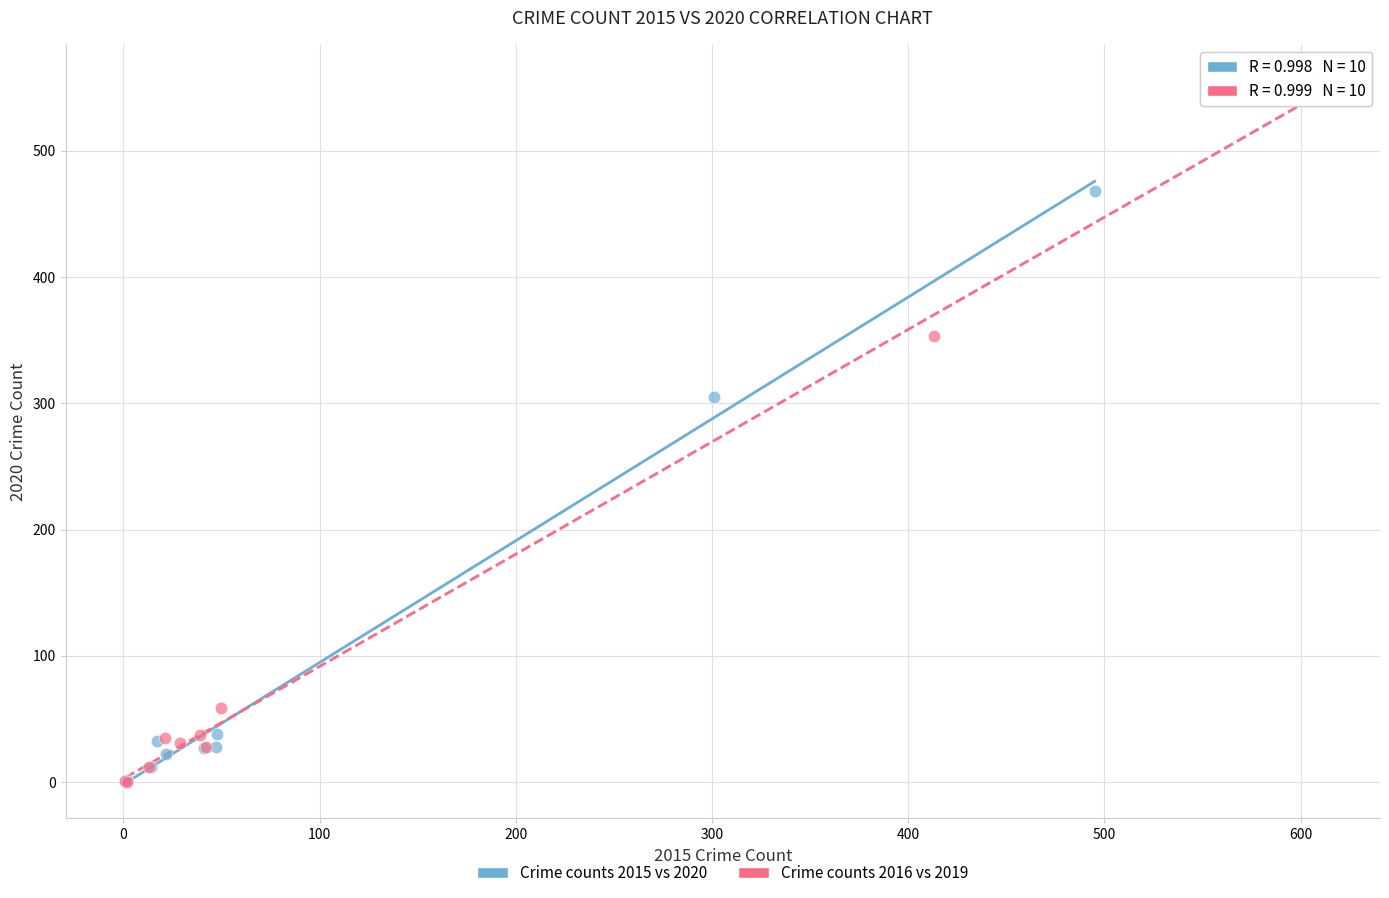

Which series reaches the maximum Y coordinate?

Crime counts 2016 vs 2019